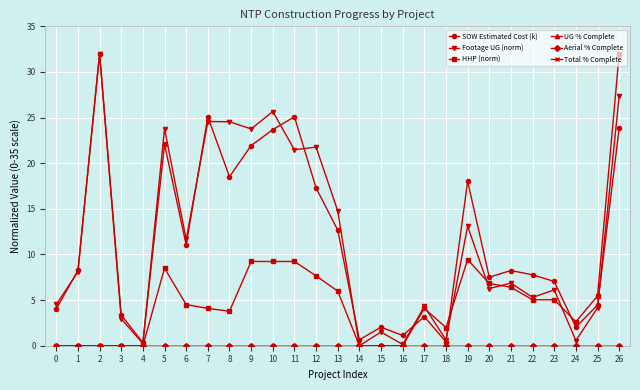

Reading left to right, what are all the values shown in this chart?

SOW Estimated Cost (k): 4.0	8.3	32.0	3.4	0.3	22.1	11.1	25.1	18.5	21.9	23.7	25.1	17.3	12.7	0.7	2.0	1.1	3.2	0.4	18.0	7.5	8.2	7.8	7.0	2.0	4.5	23.8
Footage UG (norm): 4.5	8.1	32.0	2.9	0.2	23.8	11.6	24.6	24.5	23.8	25.7	21.5	21.8	14.8	0.0	1.5	0.1	4.3	0.6	13.1	6.3	6.9	5.3	6.1	0.6	4.1	27.4
HHP (norm): 0.0	0.0	0.0	0.0	0.0	8.5	4.5	4.1	3.8	9.2	9.2	9.2	7.7	6.0	0.0	0.0	0.0	4.1	2.0	9.4	6.8	6.4	5.0	5.0	2.6	5.5	32.0
UG % Complete: 0.0	0.0	0.0	0.0	0.0	0.0	0.0	0.0	0.0	0.0	0.0	0.0	0.0	0.0	0.0	0.0	0.0	0.0	0.0	0.0	0.0	0.0	0.0	0.0	0.0	0.0	0.0
Aerial % Complete: 0.0	0.0	0.0	0.0	0.0	0.0	0.0	0.0	0.0	0.0	0.0	0.0	0.0	0.0	0.0	0.0	0.0	0.0	0.0	0.0	0.0	0.0	0.0	0.0	0.0	0.0	0.0
Total % Complete: 0.0	0.0	0.0	0.0	0.0	0.0	0.0	0.0	0.0	0.0	0.0	0.0	0.0	0.0	0.0	0.0	0.0	0.0	0.0	0.0	0.0	0.0	0.0	0.0	0.0	0.0	0.0